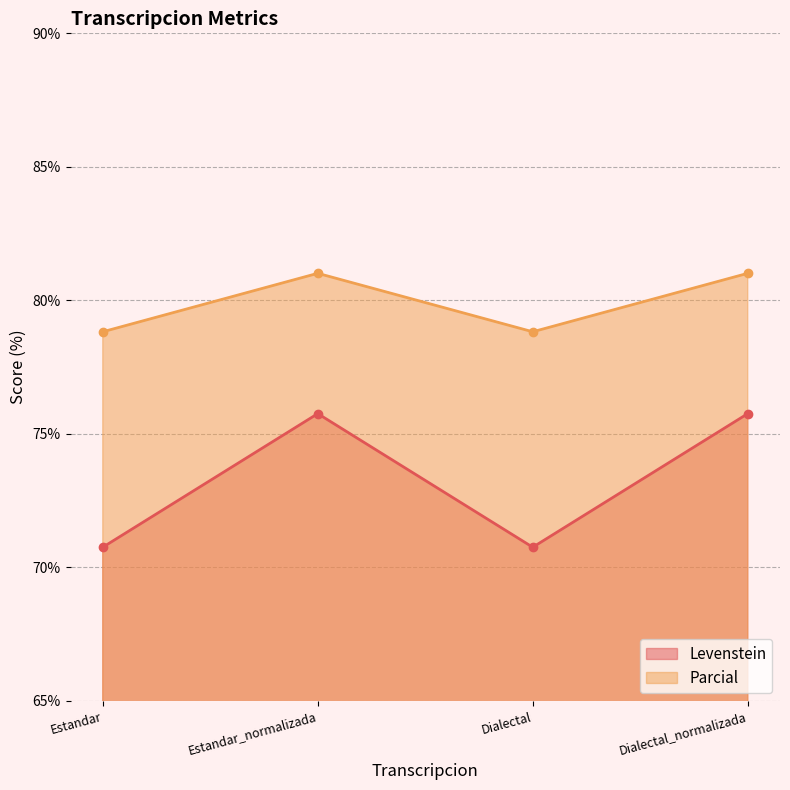

True or false: Parcial has a value of 143.3 at Dialectal_normalizada.

False